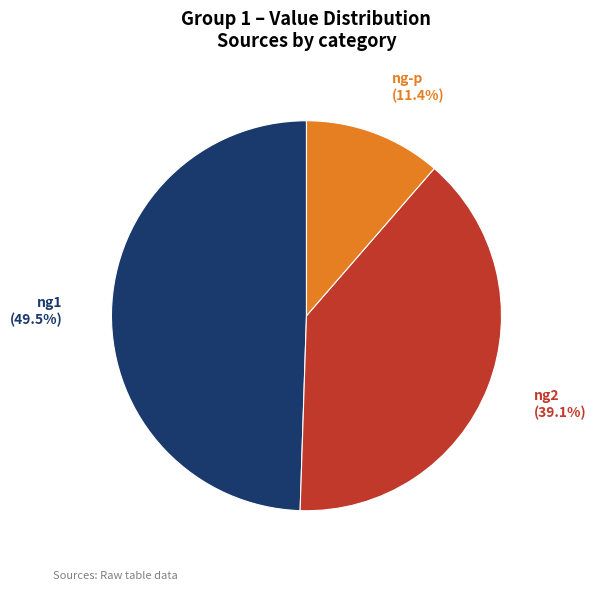

Does ng2 account for over 50% of the chart?

No